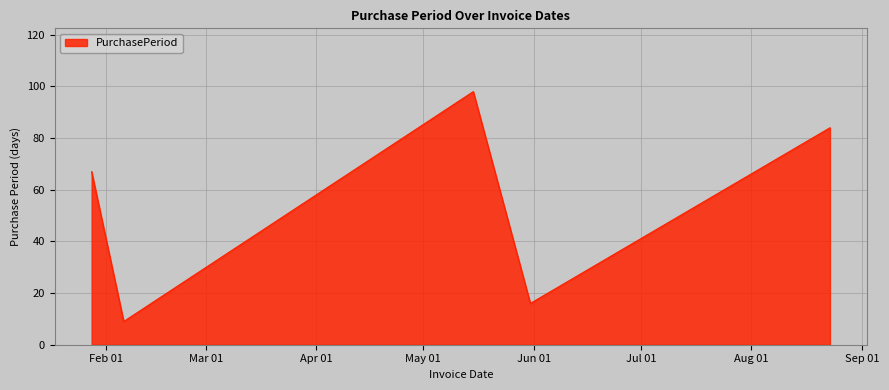

What is the maximum value shown in the chart?

98